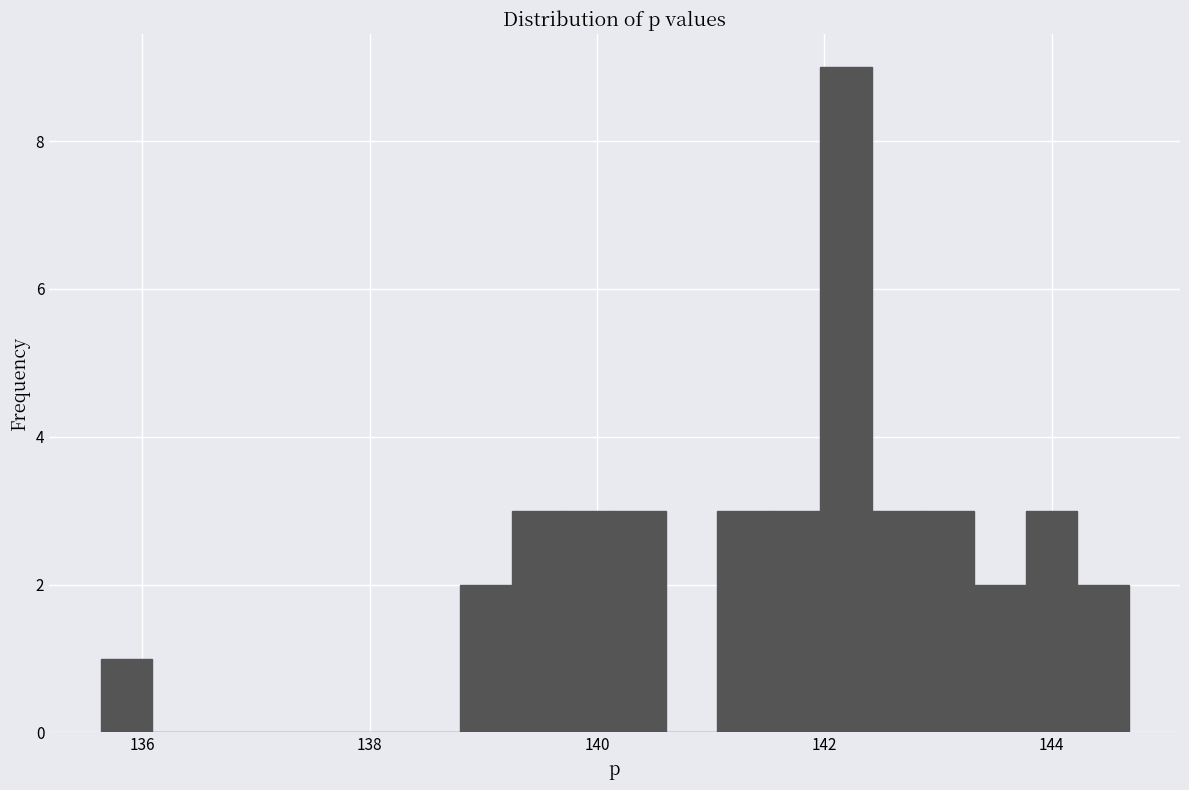

Read against the x-axis, roughly where is the centre of the tallest bar?

142.2